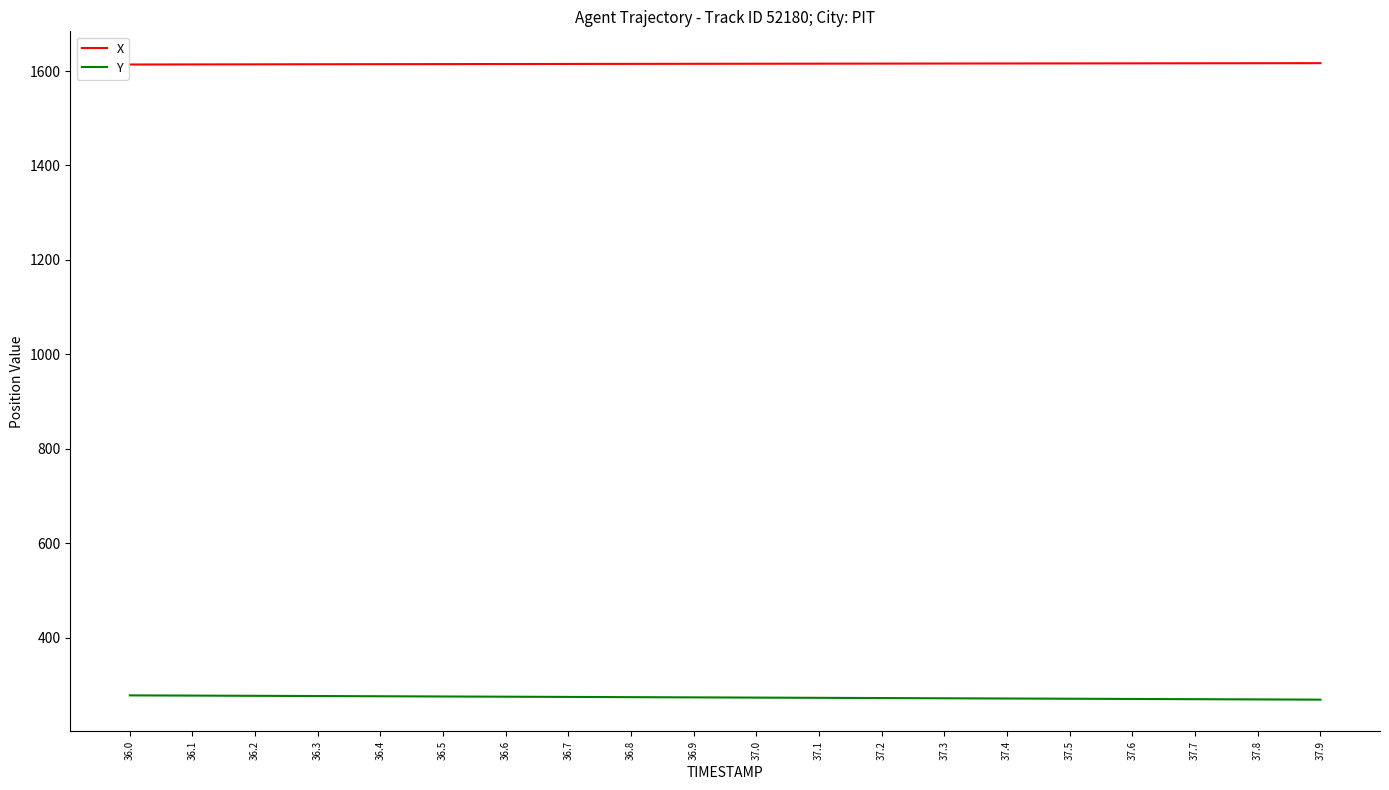

What is the difference between the highest and lowest values at 37.8?

1347.0